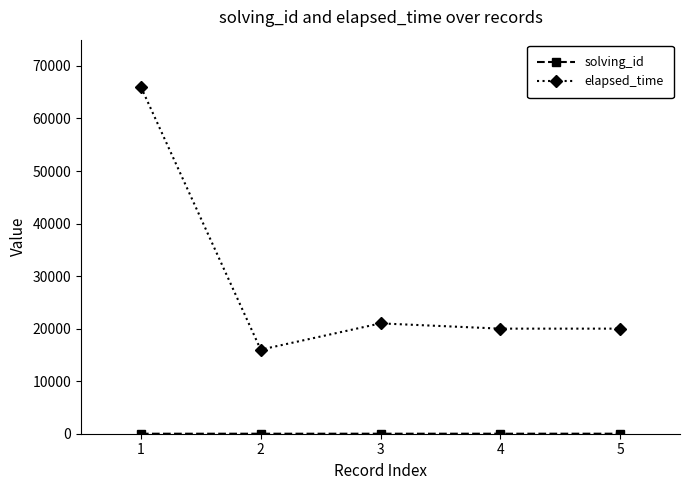

True or false: elapsed_time has more than 2 points higher than both neighbors.

False